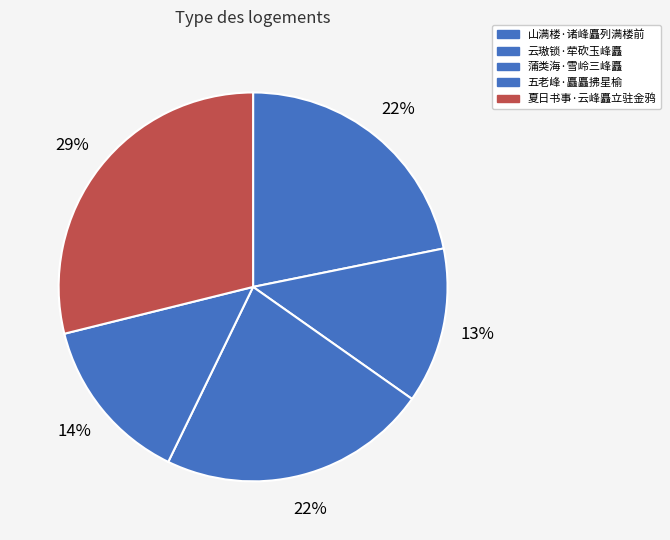

What is the total percentage of 蒲类海·雪岭三峰矗 and 山满楼·诸峰矗列满楼前?

44.2%